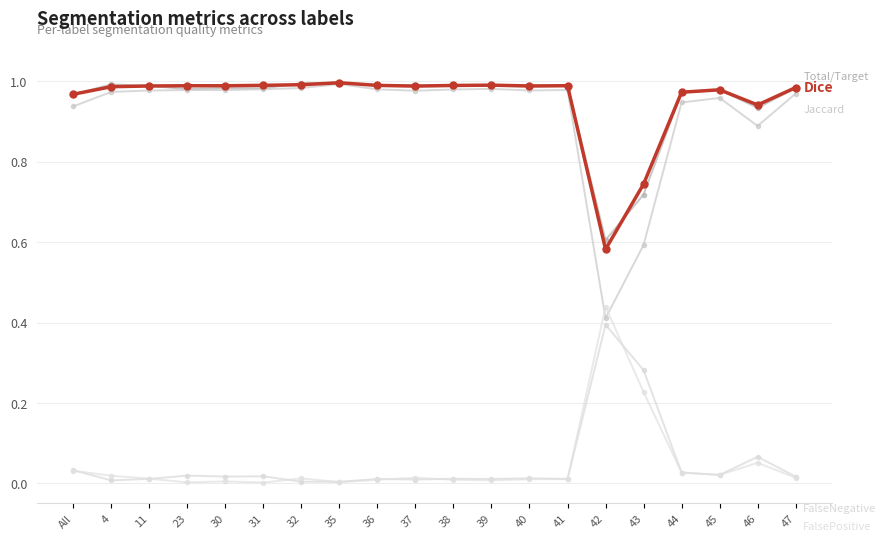

How many lines are shown in the chart?

5